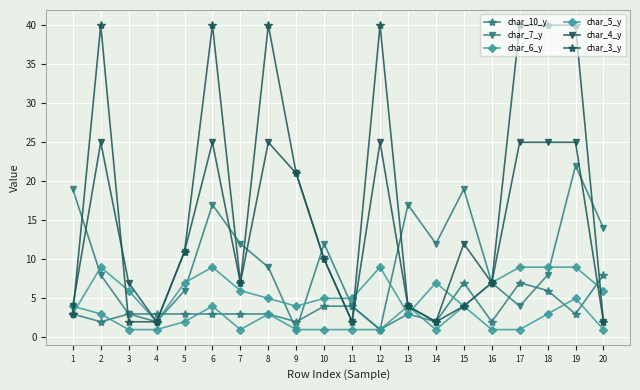

Is this an area chart (filled region under the line)?

No